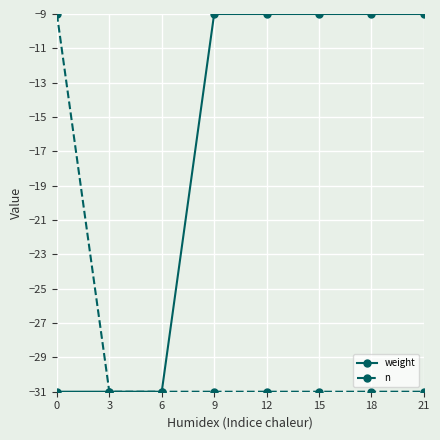

What is the spread (max minus min) of values at 18?

22.0